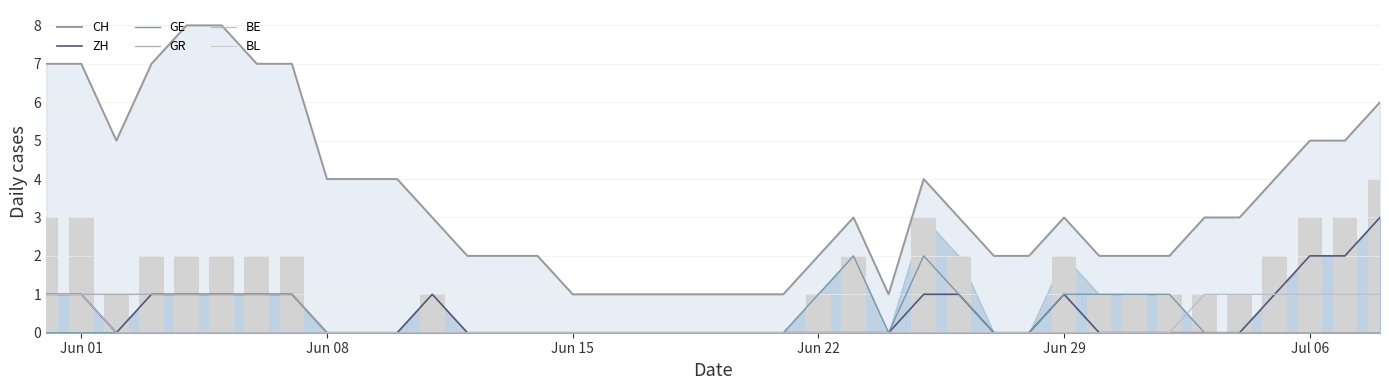

How many data points does each series have?

39